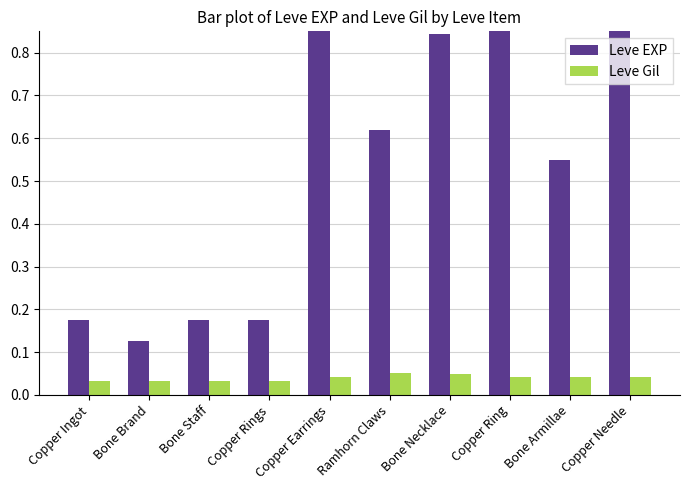

True or false: Leve Gil has a value of 0.0 at Copper Ingot.

True